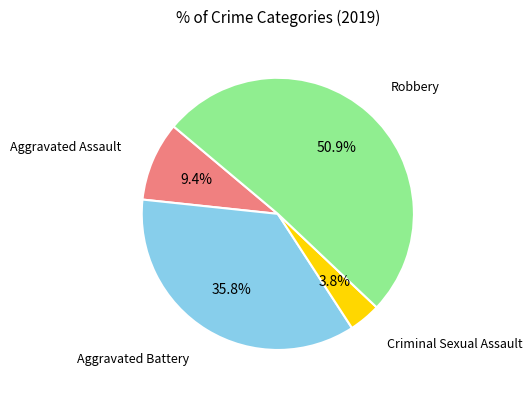

Approximately how many times larger is the value at Aggravated Assault compared to Robbery?

0.2